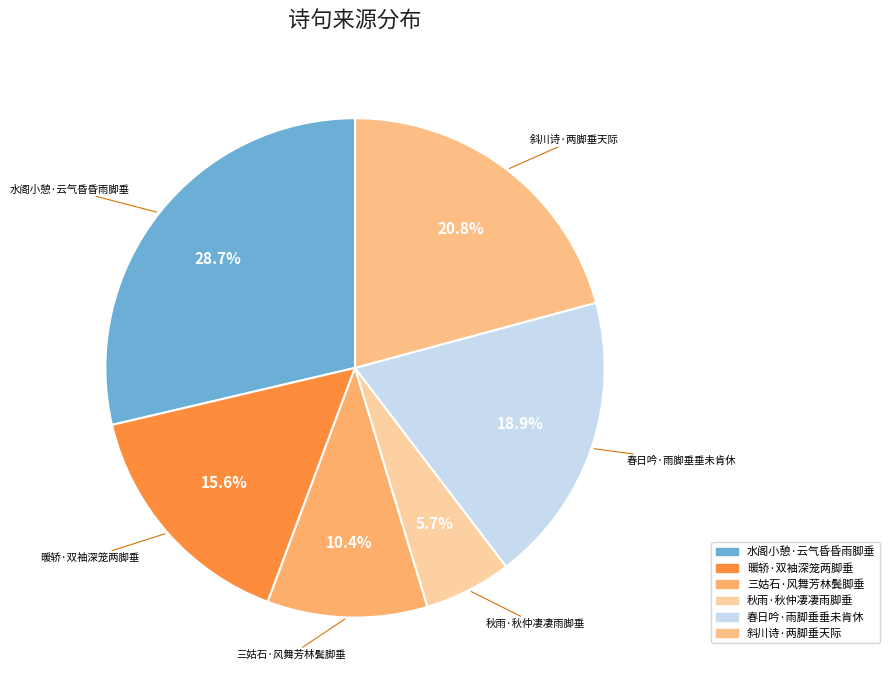

Count the number of slices in the pie.

6